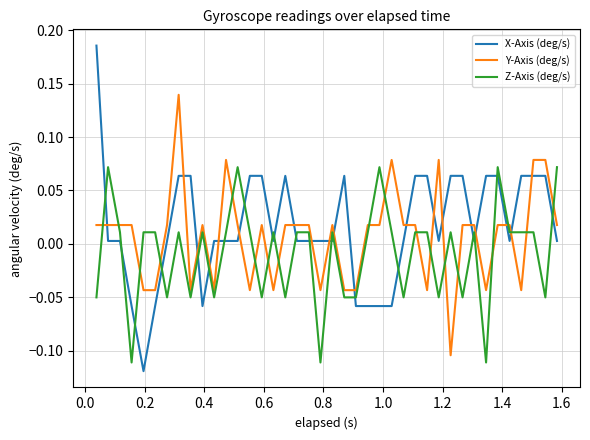

What is the difference between the maximum and minimum values in the X-Axis (deg/s) series?

0.3